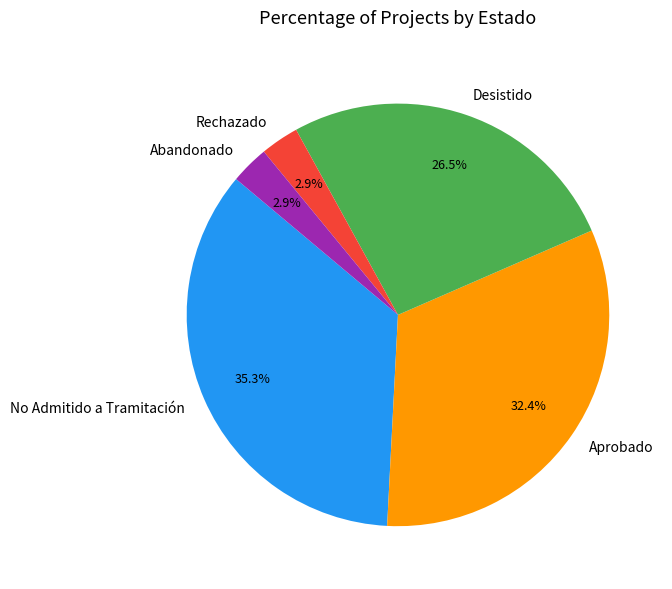

Which slice is the largest?

No Admitido a Tramitación